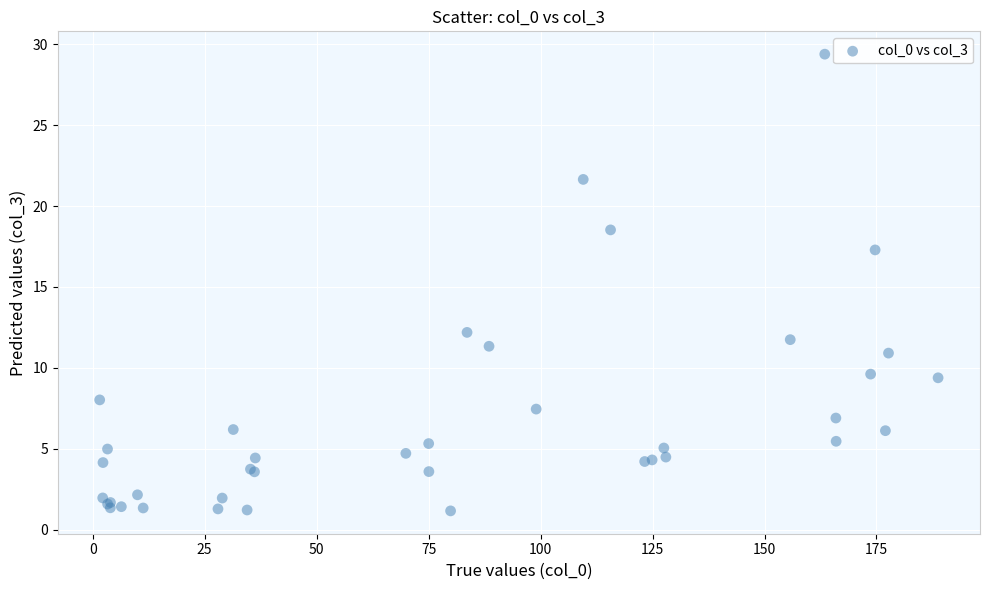

What Y value in the scatter plot is closest to 15?

17.3